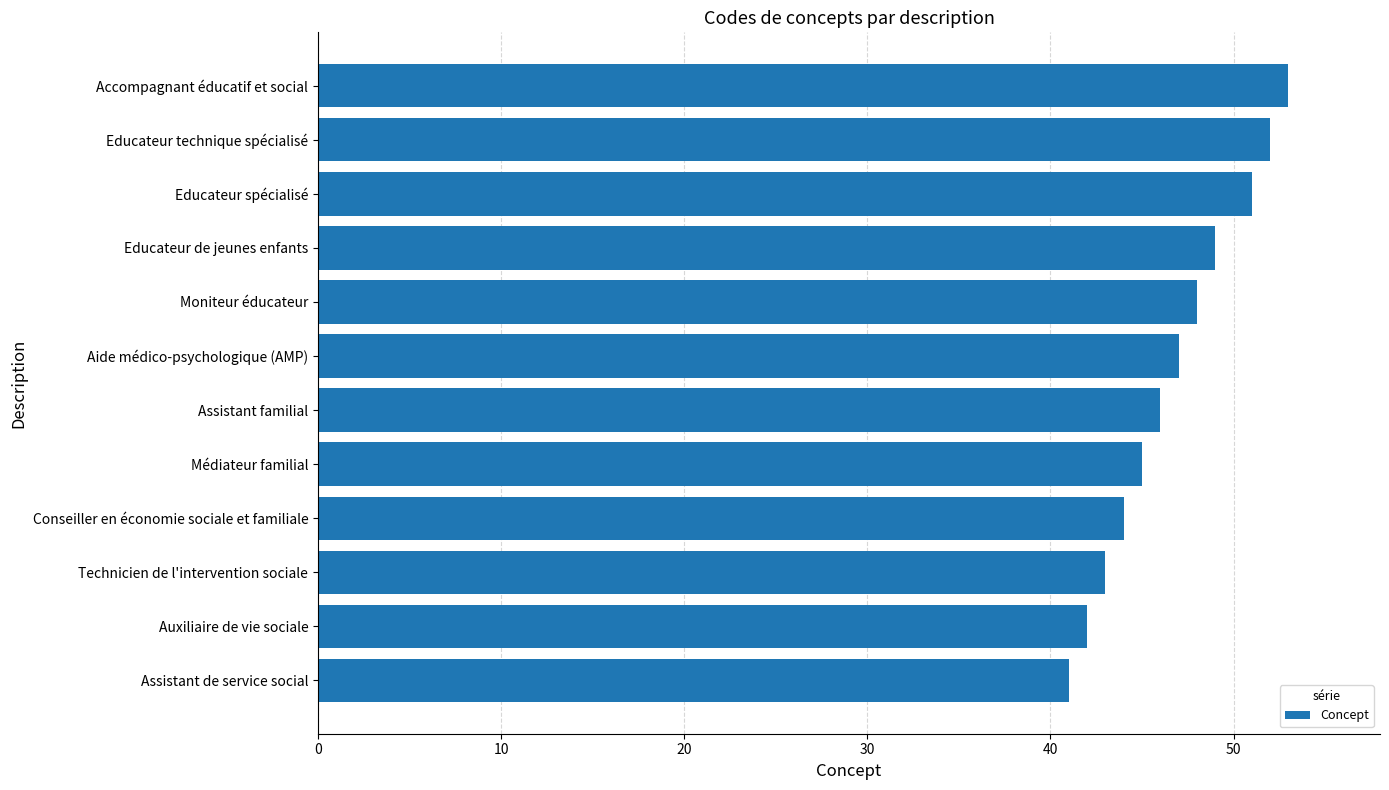

Reading top to bottom, extract all data points from this chart.

Accompagnant éducatif et social=53	Educateur technique spécialisé=52	Educateur spécialisé=51	Educateur de jeunes enfants=49	Moniteur éducateur=48	Aide médico-psychologique (AMP)=47	Assistant familial=46	Médiateur familial=45	Conseiller en économie sociale et familiale=44	Technicien de l'intervention sociale=43	Auxiliaire de vie sociale=42	Assistant de service social=41